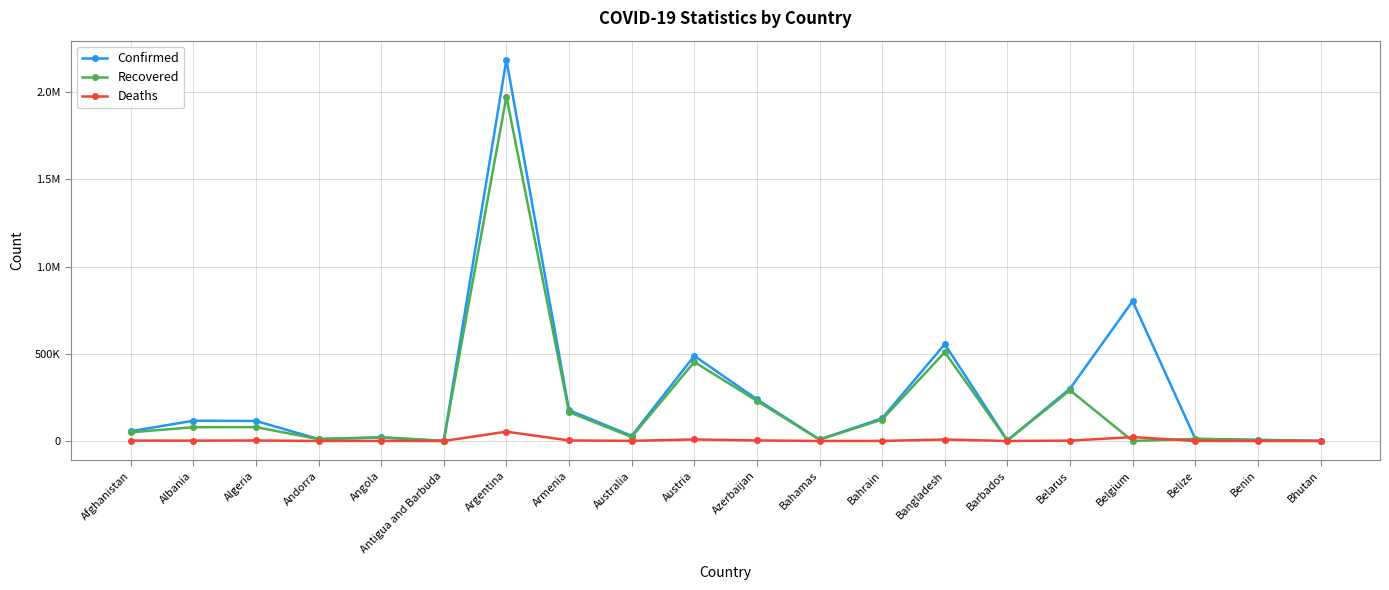

What is the sum of the Confirmed values at Antigua and Barbuda and Bahamas?

9603